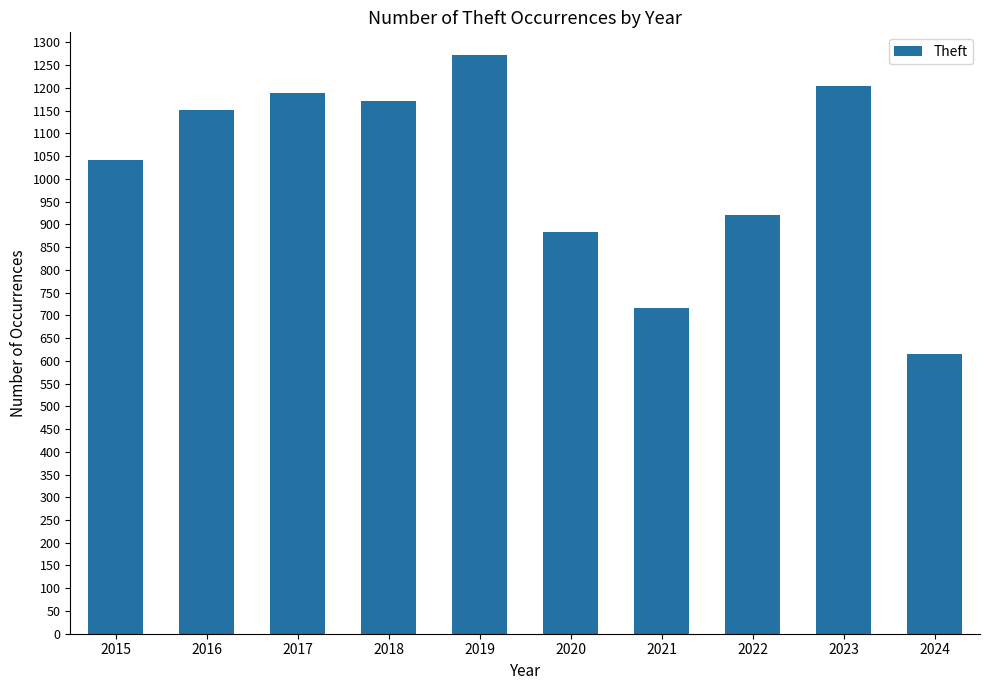

List the labels in order of value, smallest first.

2024, 2021, 2020, 2022, 2015, 2016, 2018, 2017, 2023, 2019